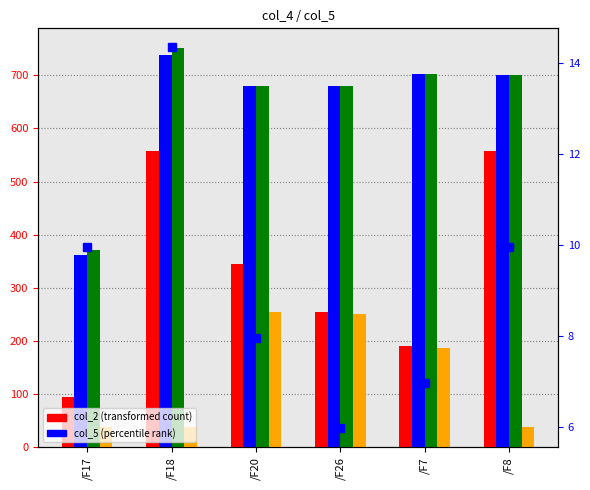

What position from the left is /F26?

4